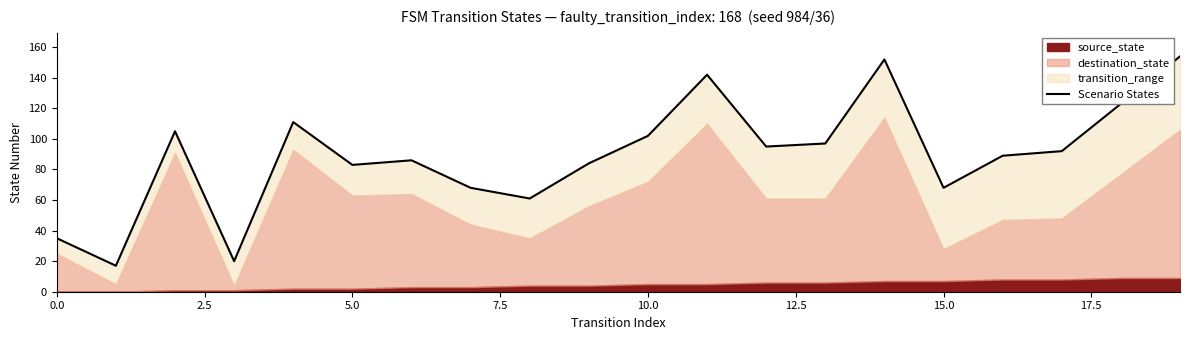

Which has a higher value, 12 or 10?

10